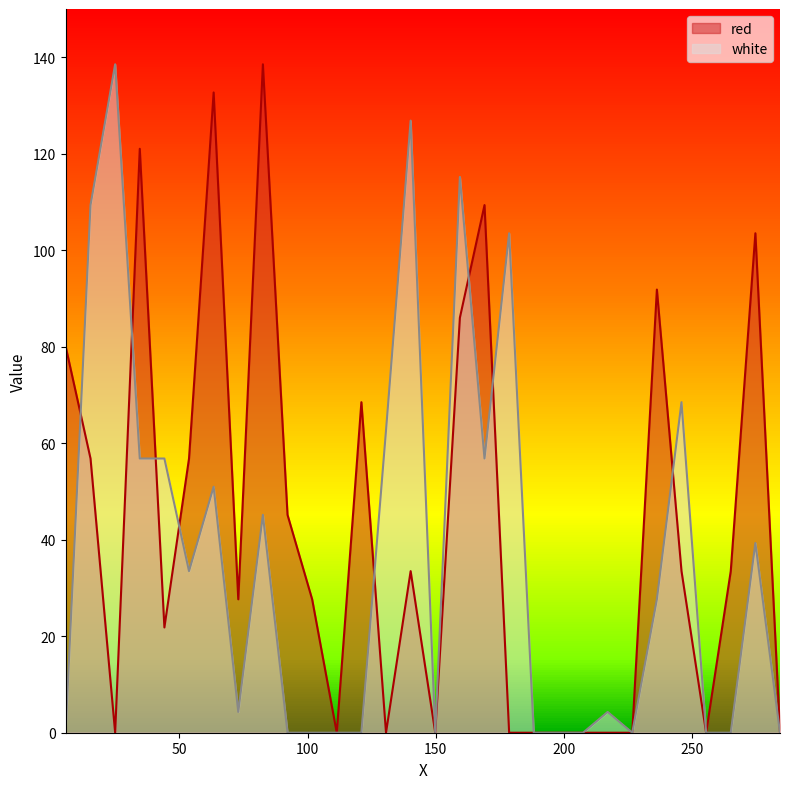

Does the chart have visible grid lines?

No